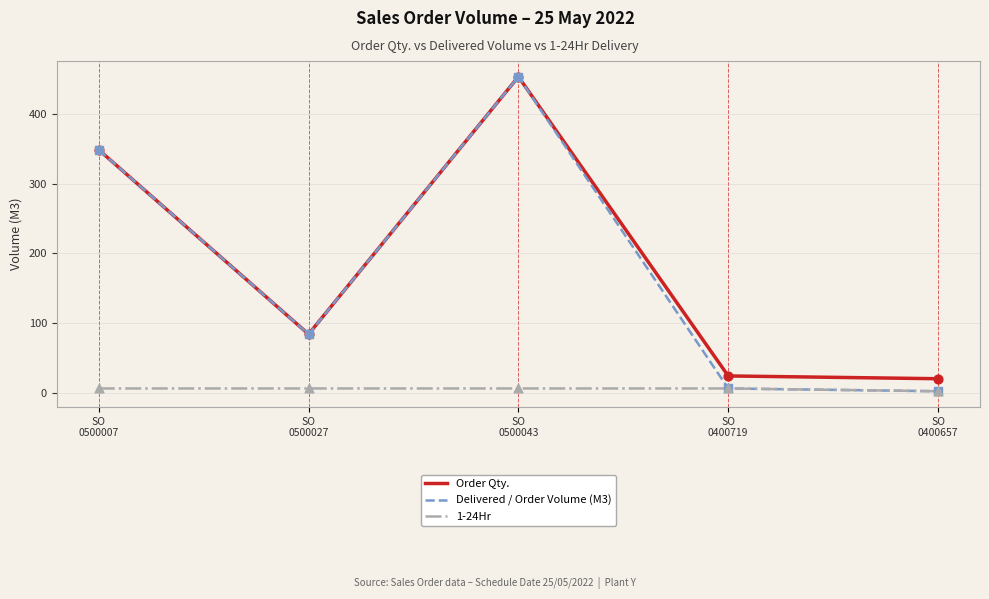

Which series has the widest spread of values?

Delivered / Order Volume (M3)